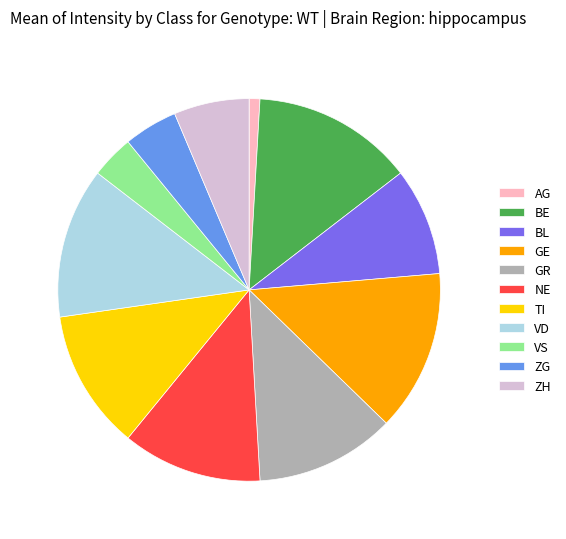

Which slice is the smallest?

AG